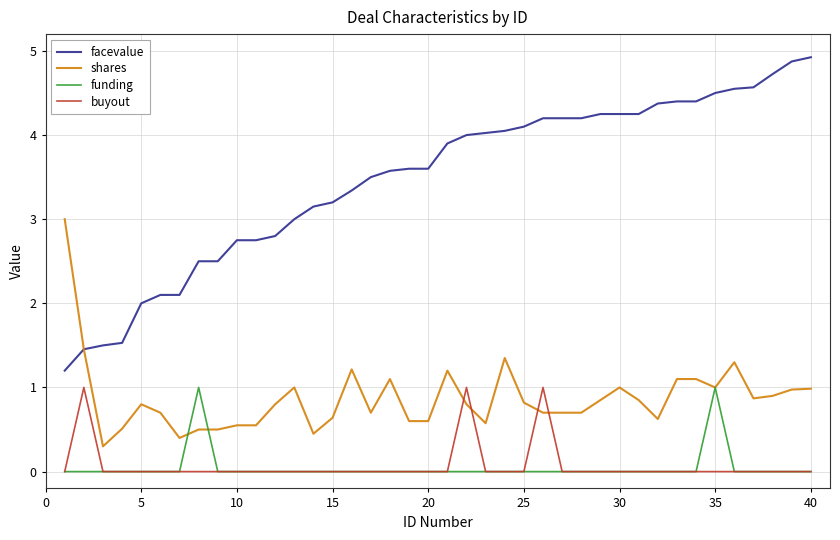

What is the maximum value shown in the chart?

4.9